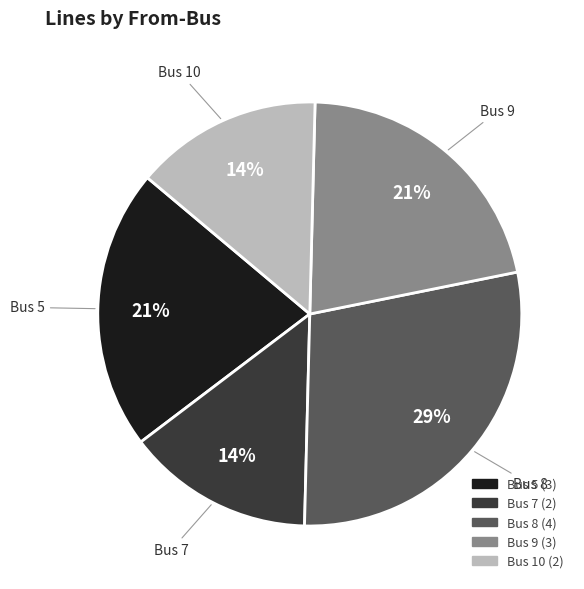

Does Bus 8 account for over 50% of the chart?

No